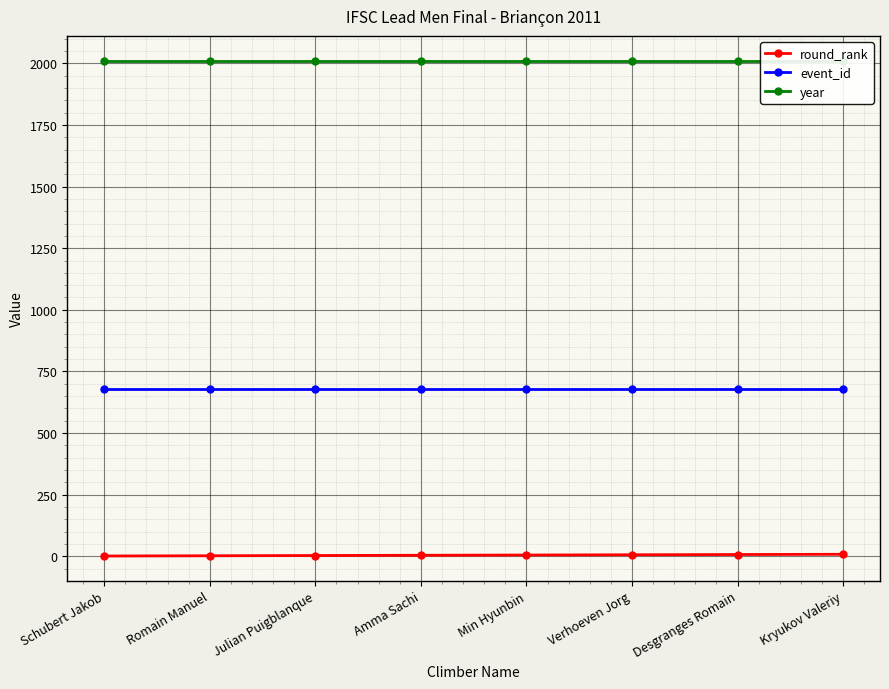

At which category is the sum across all series the highest?

Kryukov Valeriy